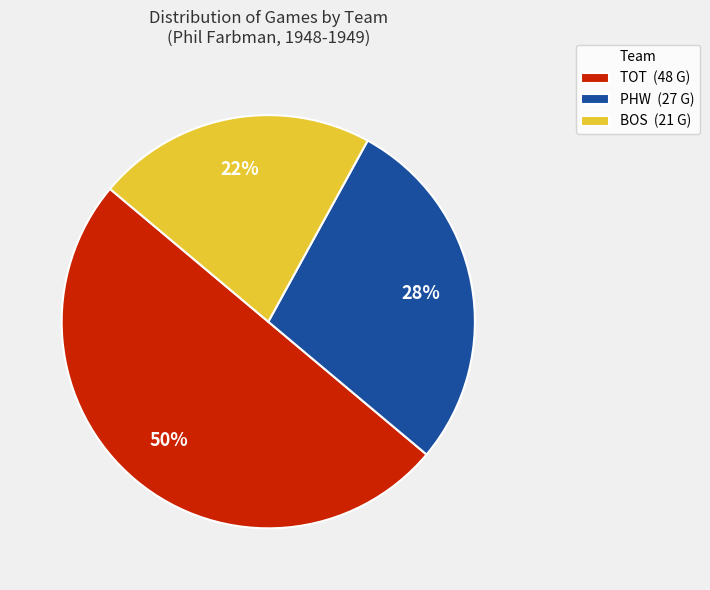

Which category has the smallest portion of the pie?

BOS